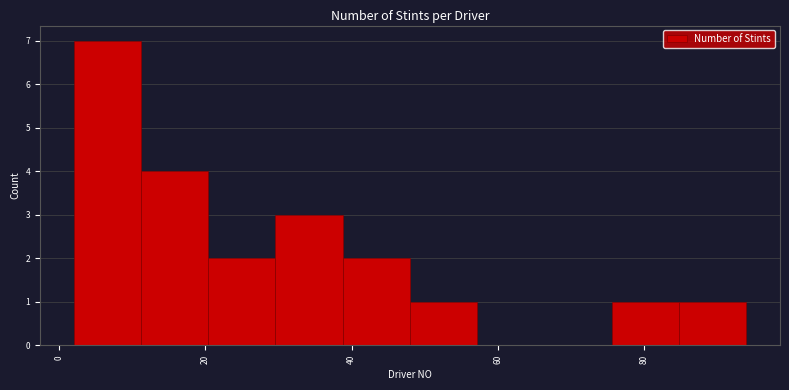

Reading left to right, list every bar in this chart as the range it spans on the x-axis followed by its height. Neither the bar edges nor the heights are printed on the chart, so give them approximately, as read against the axes.

2.0 to 11.2: 7
11.2 to 20.4: 4
20.4 to 29.6: 2
29.6 to 38.8: 3
38.8 to 48.0: 2
48.0 to 57.2: 1
57.2 to 66.4: 0
66.4 to 75.6: 0
75.6 to 84.8: 1
84.8 to 94.0: 1